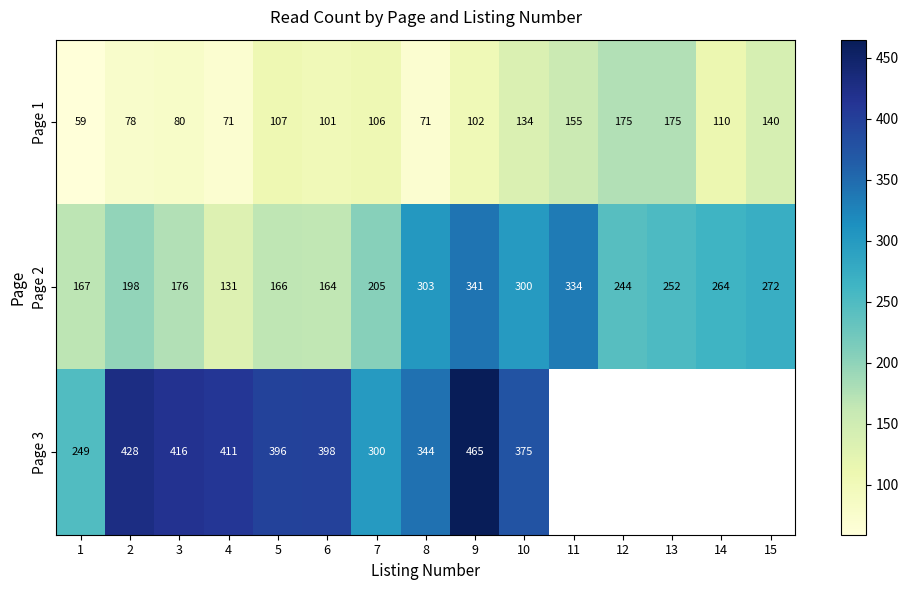

How many data points in Page 1 are less than 106?

7